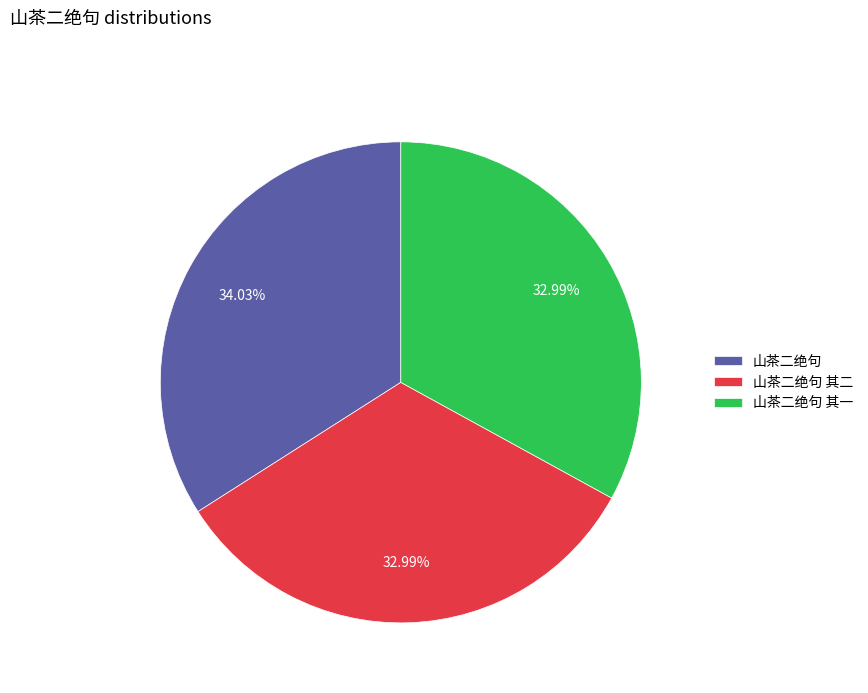

Does 山茶二绝句 其一 account for over 50% of the chart?

No